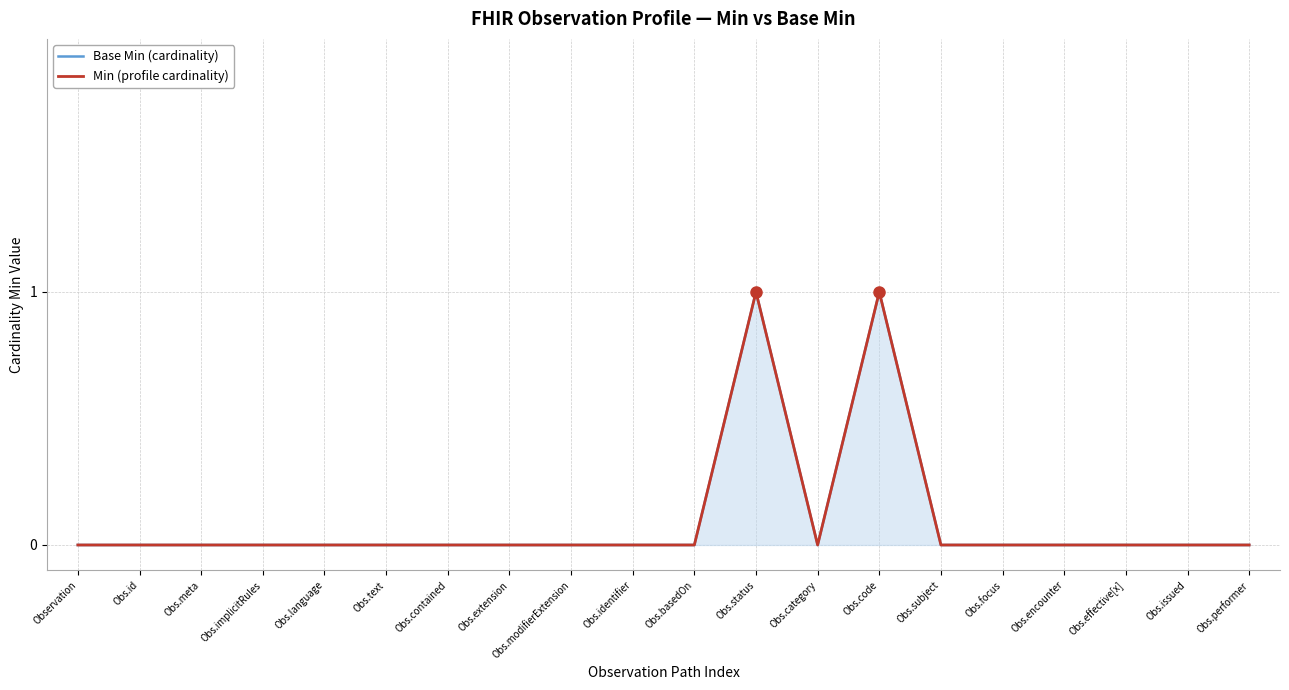

True or false: Min (profile cardinality) has a value of 0 at Obs.issued.

True